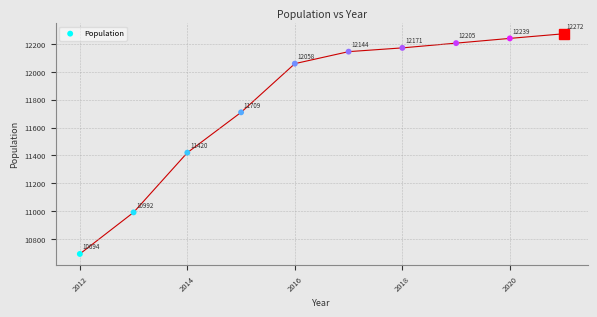

What Y value in the scatter plot is closest to 11483?

11420